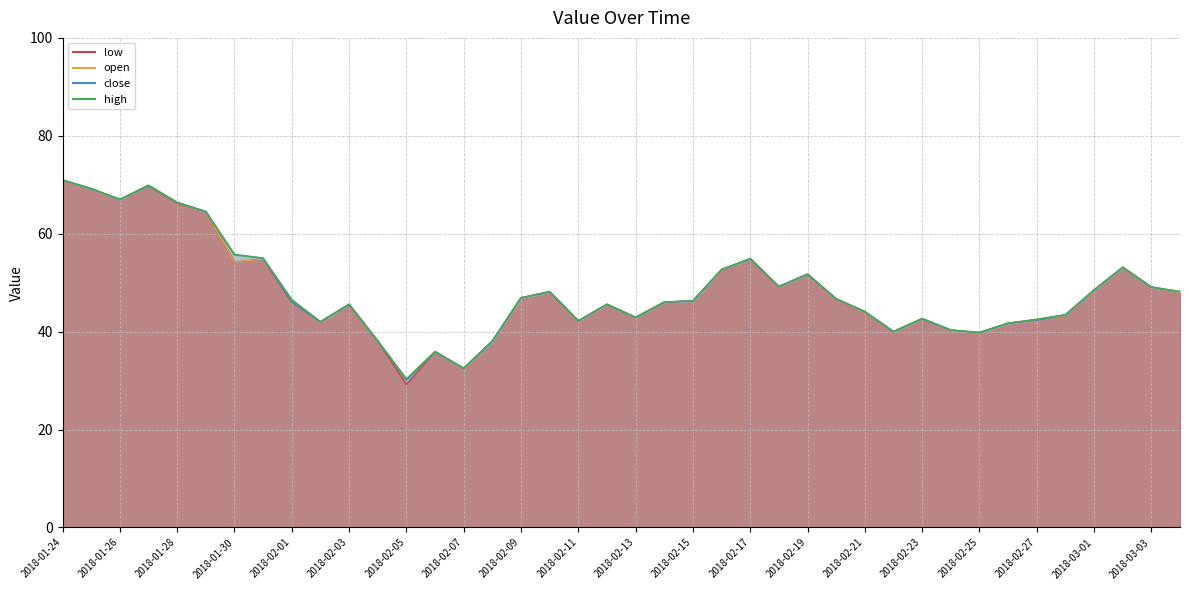

What is the difference between the second highest and second lowest values in the open_line series?

37.4